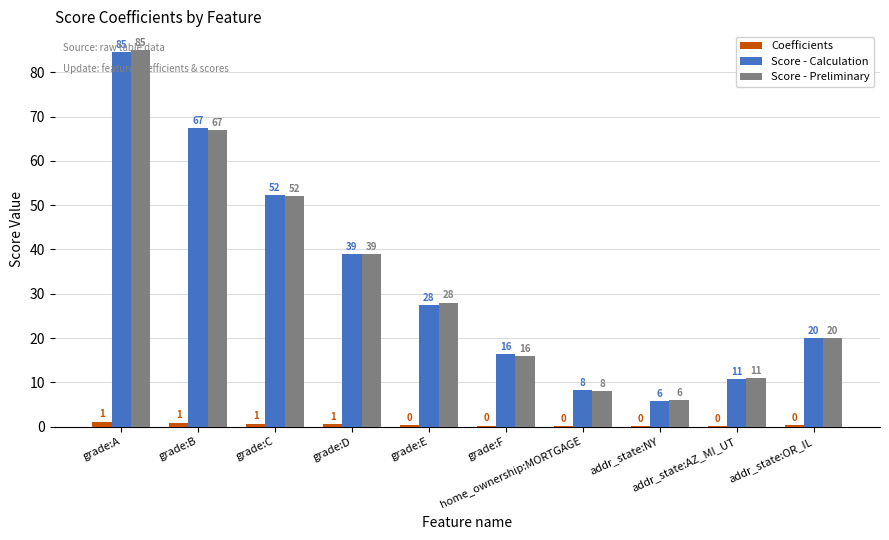

What is the maximum value for Score - Calculation?

84.5